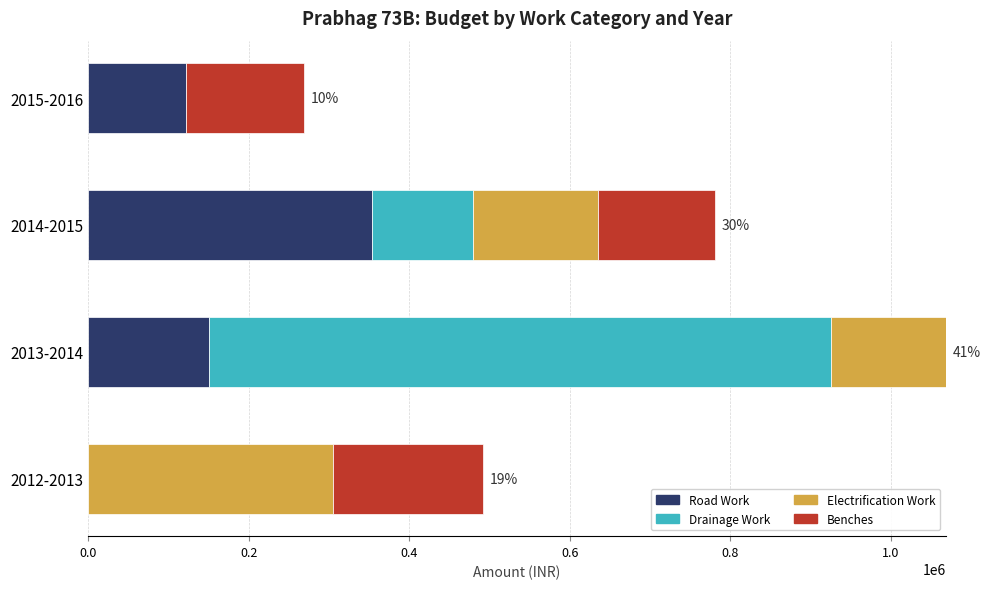

At which category is the sum across all series the highest?

2013-2014